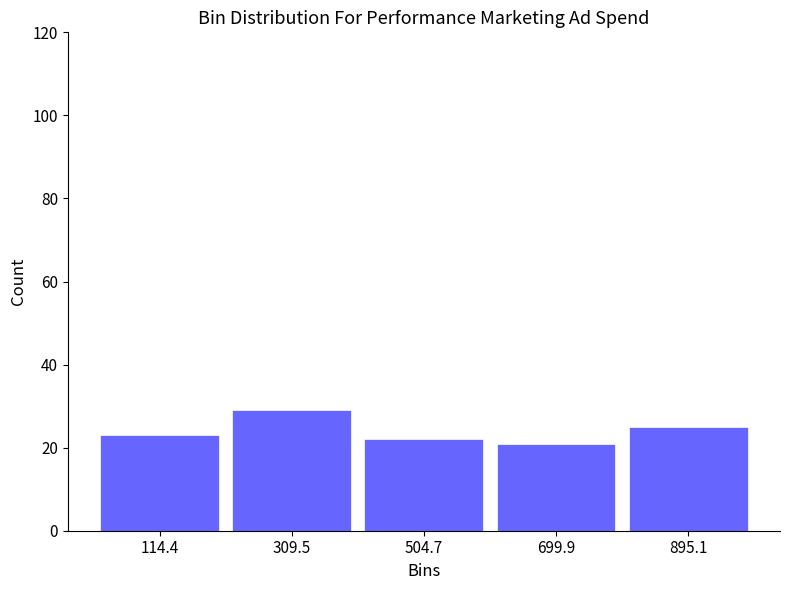

Which range on the x-axis has the tallest bar?

220 to 400